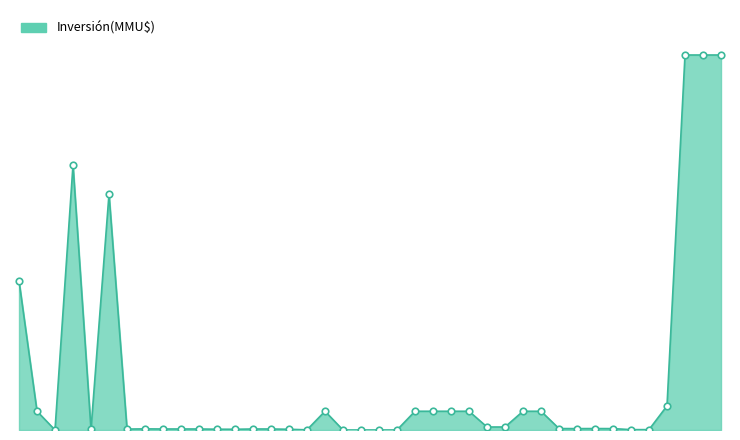

Does the chart have visible grid lines?

No